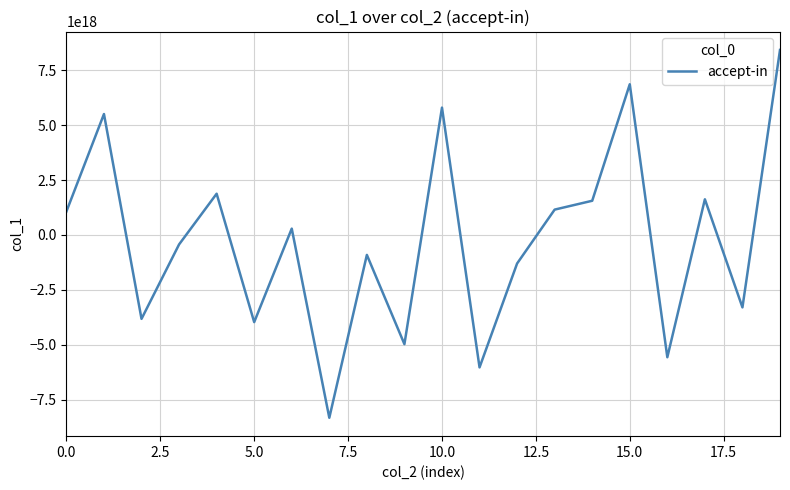

What is the minimum value shown in the chart?

-8331142720002439168